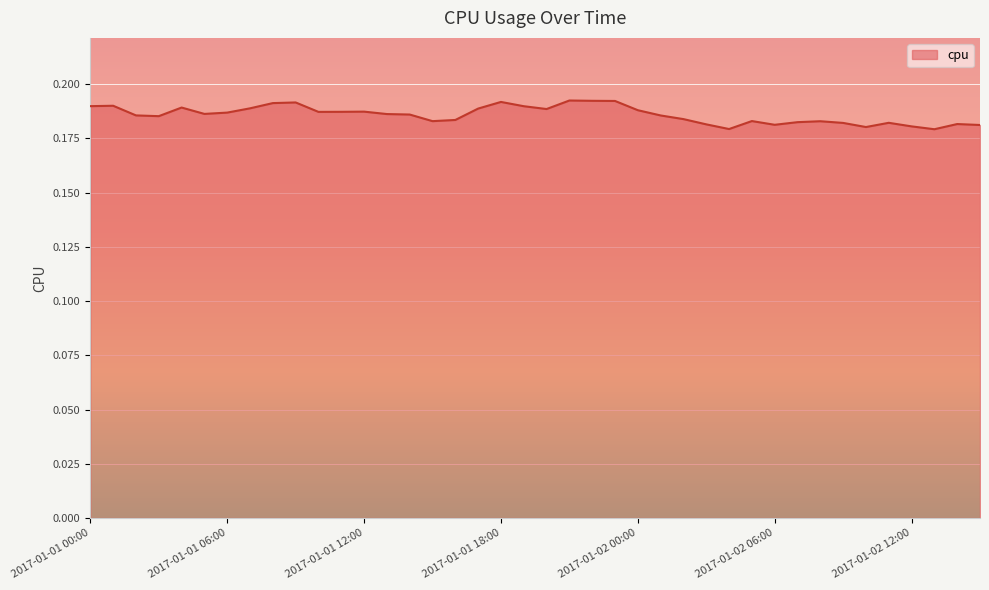

How many categories are shown in the chart?

40